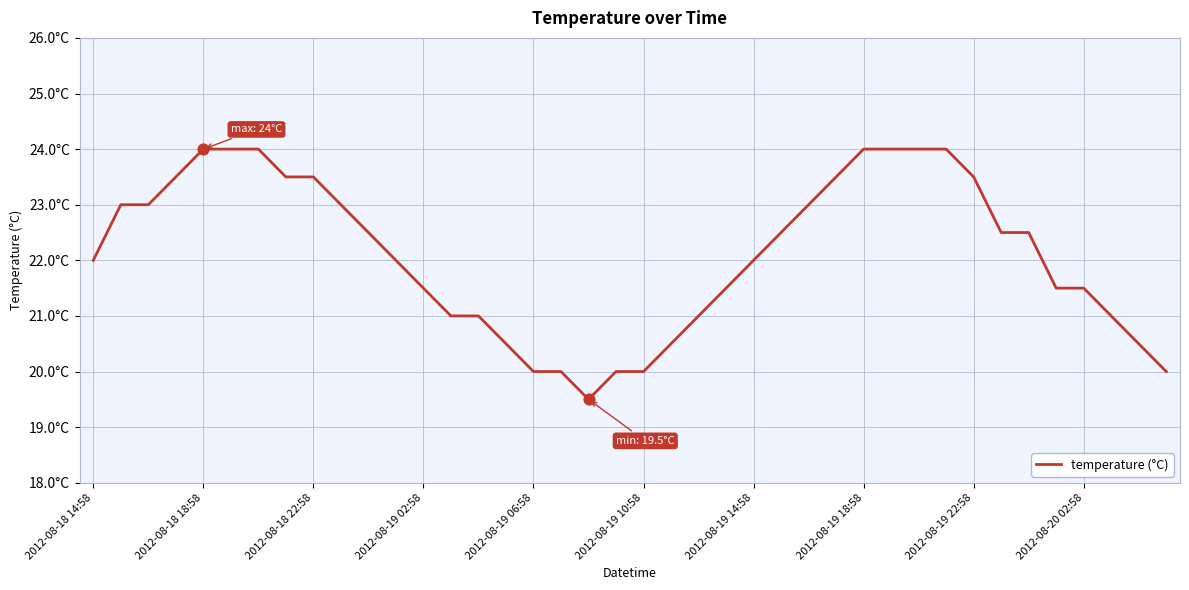

Is this an area chart (filled region under the line)?

No